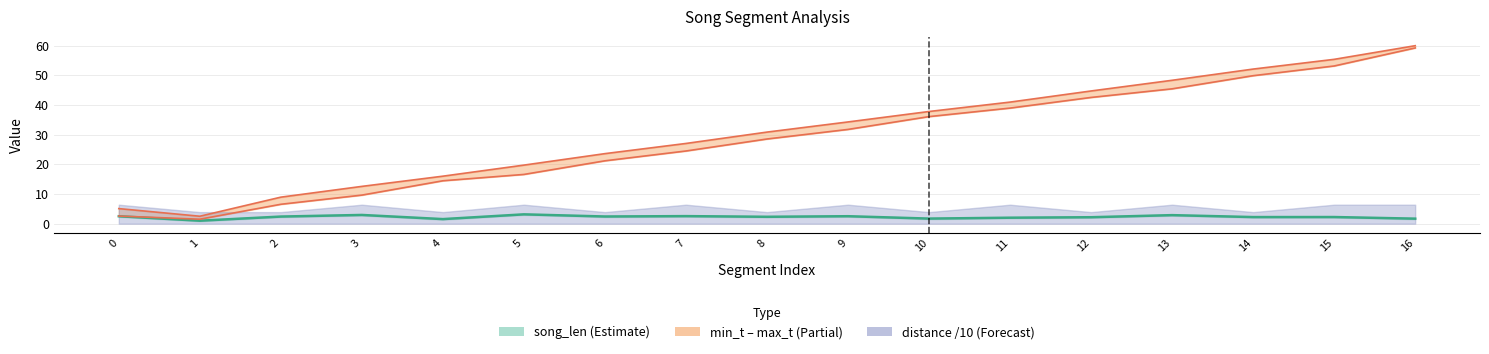

How many interior local valleys does the max_t series have?

1